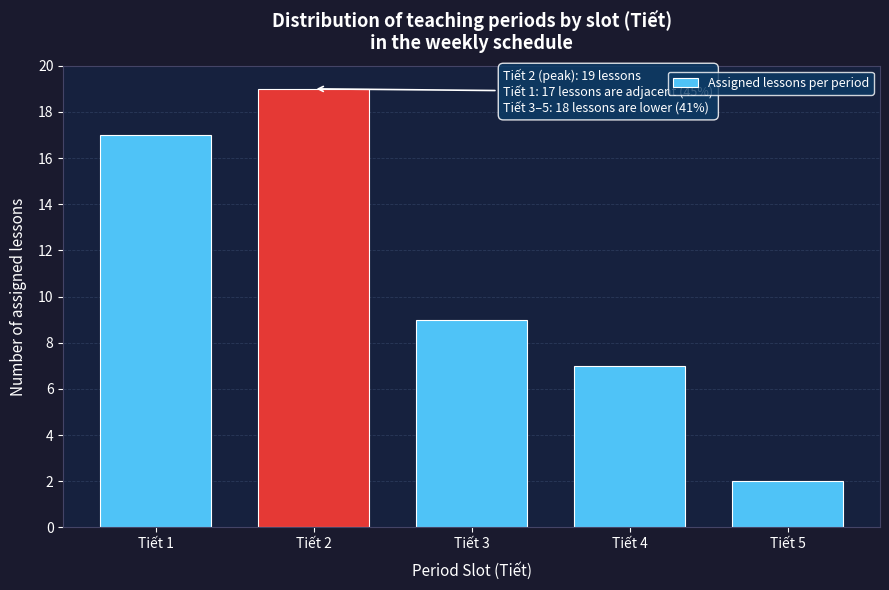

Reading left to right, list all the values displayed in this chart.

17	19	9	7	2